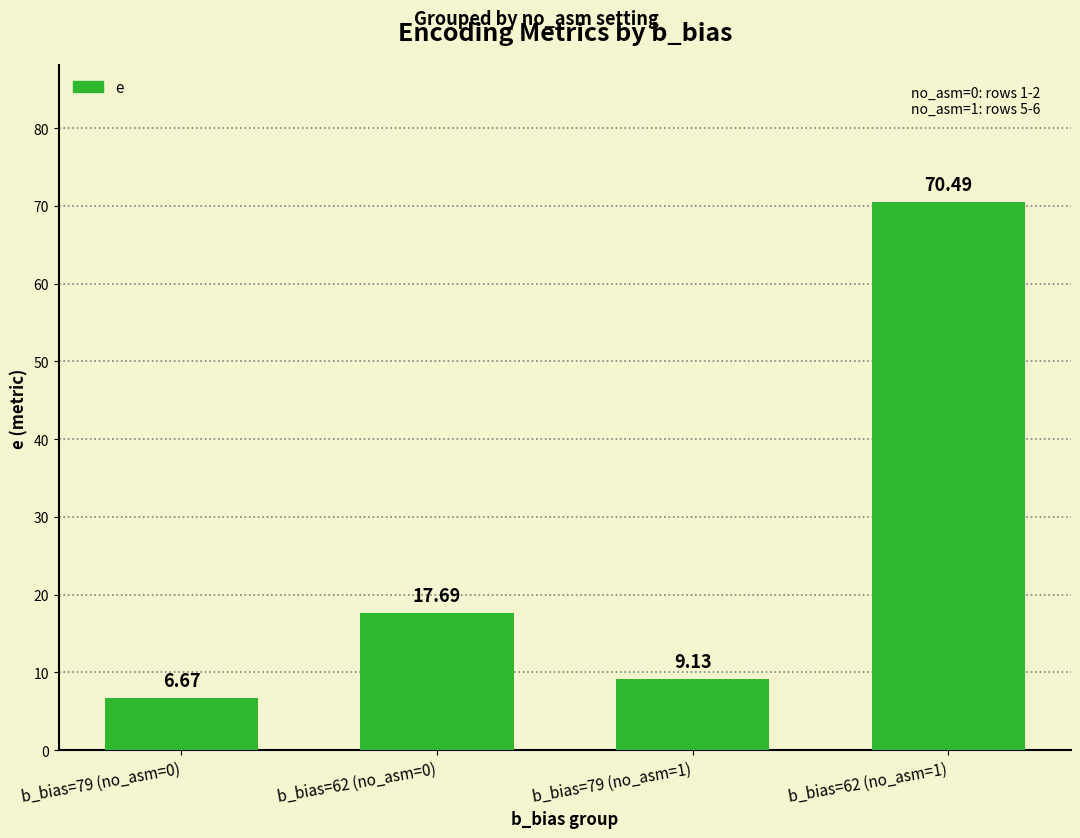

Which category has the highest value across all series?

b_bias=62 (no_asm=1)